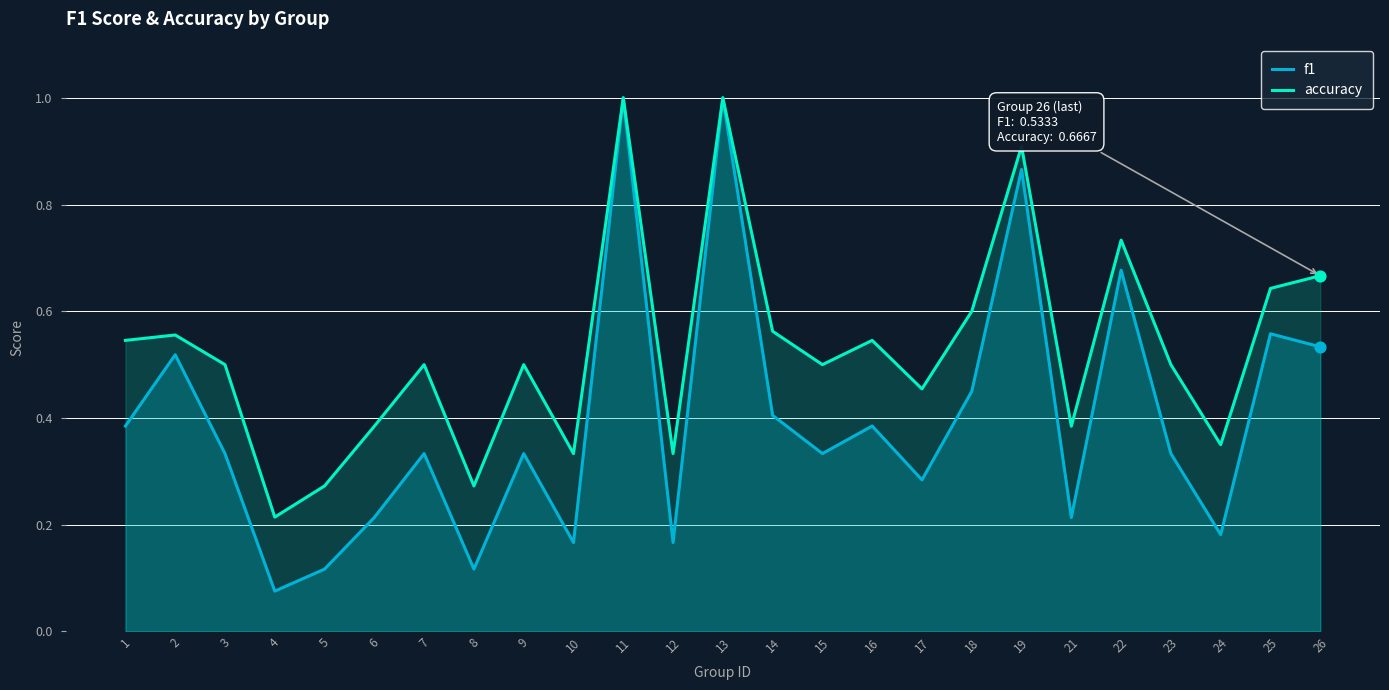

Which series contains the highest Y value?

f1